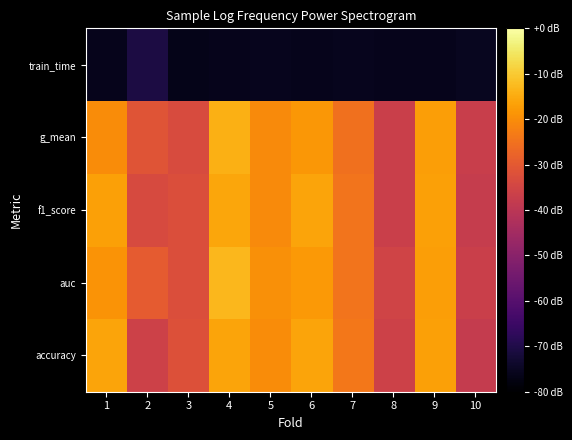

Reading left to right, extract all data points from this chart.

accuracy: 1=0.8	2=0.6	3=0.6	4=0.8	5=0.8	6=0.8	7=0.7	8=0.6	9=0.8	10=0.6
auc: 1=0.8	2=0.7	3=0.6	4=0.8	5=0.8	6=0.8	7=0.7	8=0.6	9=0.8	10=0.6
f1_score: 1=0.8	2=0.6	3=0.6	4=0.8	5=0.8	6=0.8	7=0.7	8=0.6	9=0.8	10=0.6
g_mean: 1=0.8	2=0.6	3=0.6	4=0.8	5=0.8	6=0.8	7=0.7	8=0.6	9=0.8	10=0.6
train_time: 1=0.1	2=0.2	3=0.1	4=0.1	5=0.1	6=0.1	7=0.1	8=0.1	9=0.1	10=0.1